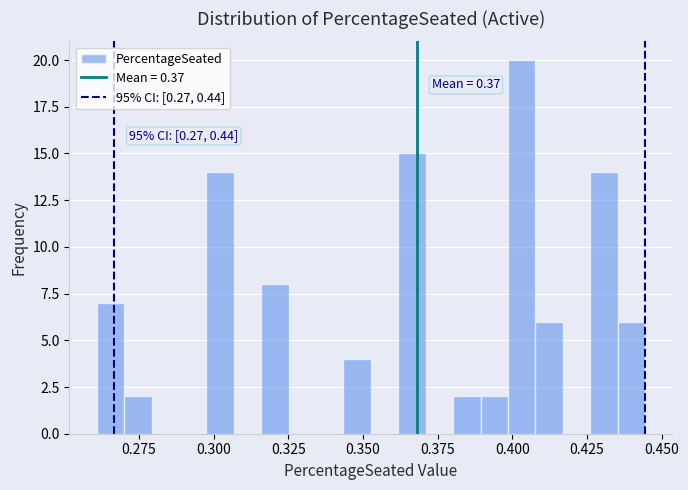

Read against the x-axis, roughly where is the centre of the tallest bar?

0.405